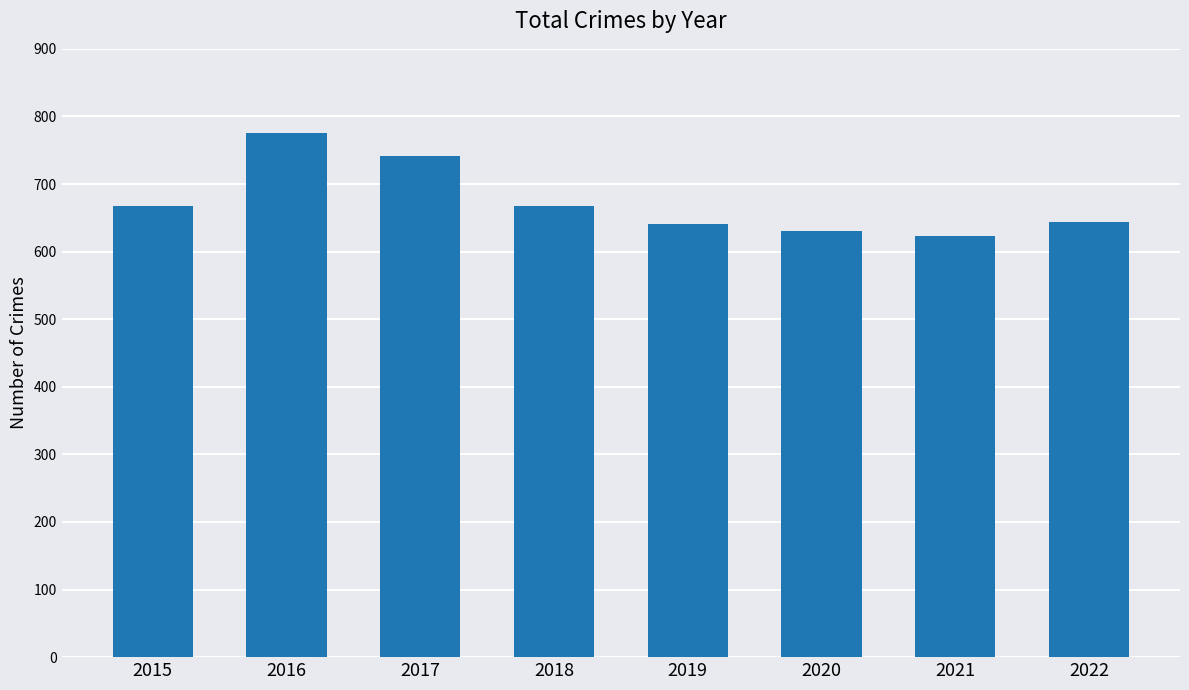

What is the change in value from 2019 to 2020?

-11